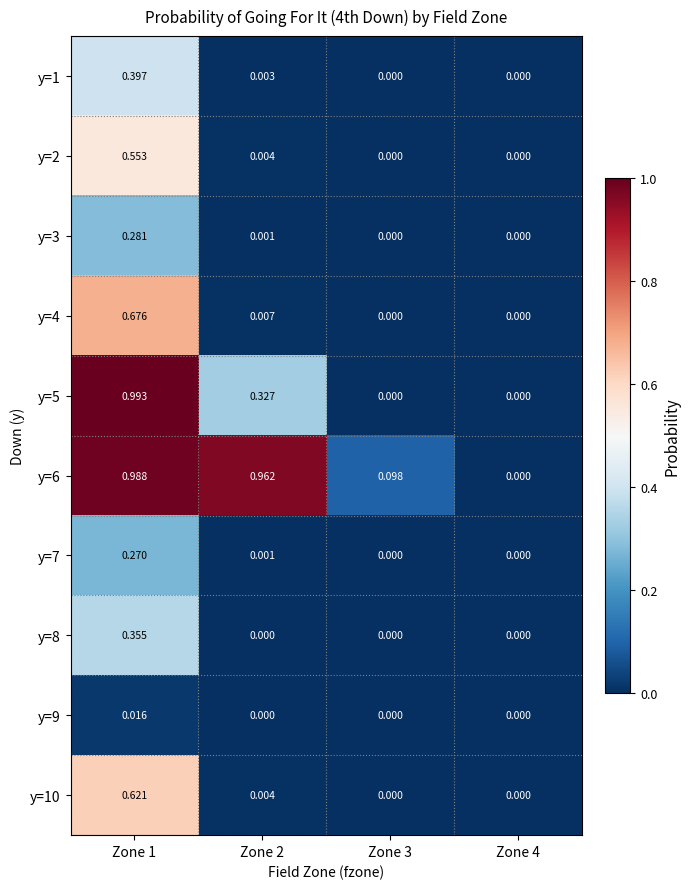

Is the value of y=5 at Zone 2 greater than the value of y=8 at Zone 2?

Yes